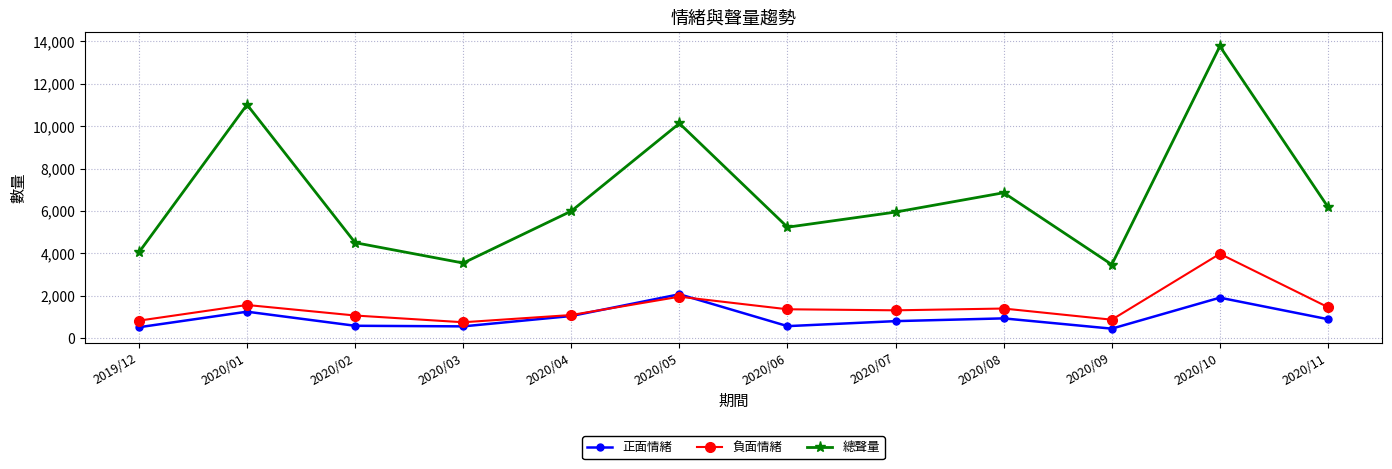

In 總聲量, how many points are higher than both neighbors (excluding endpoints)?

4